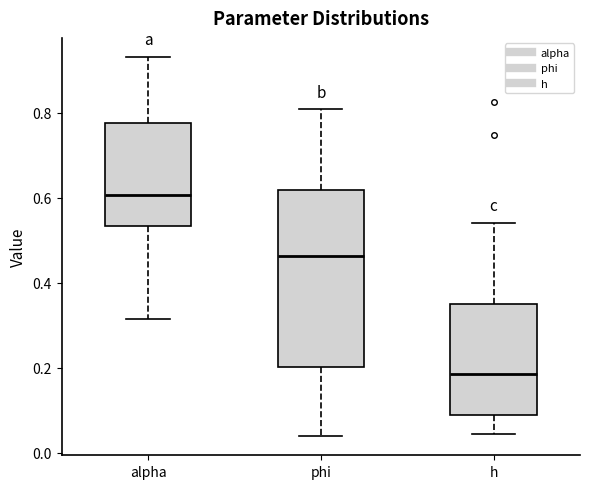

Which box has the lowest median line?

h